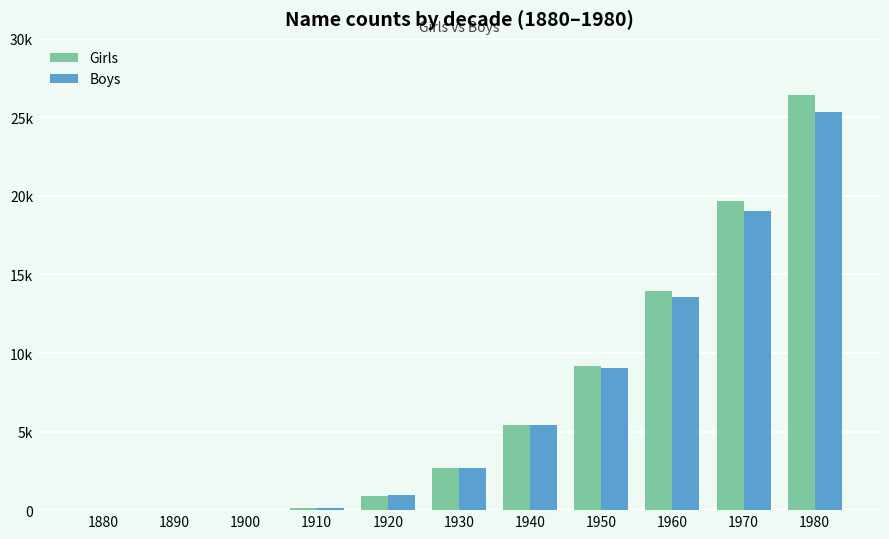

Reading right to left, extract all data points from this chart.

Girls: 1980=26430	1970=19680	1960=13930	1950=9180	1940=5430	1930=2680	1920=930	1910=120	1900=5	1890=0	1880=0
Boys: 1980=25339	1970=19011	1960=13586	1950=9061	1940=5436	1930=2712	1920=948	1910=125	1900=3	1890=0	1880=0